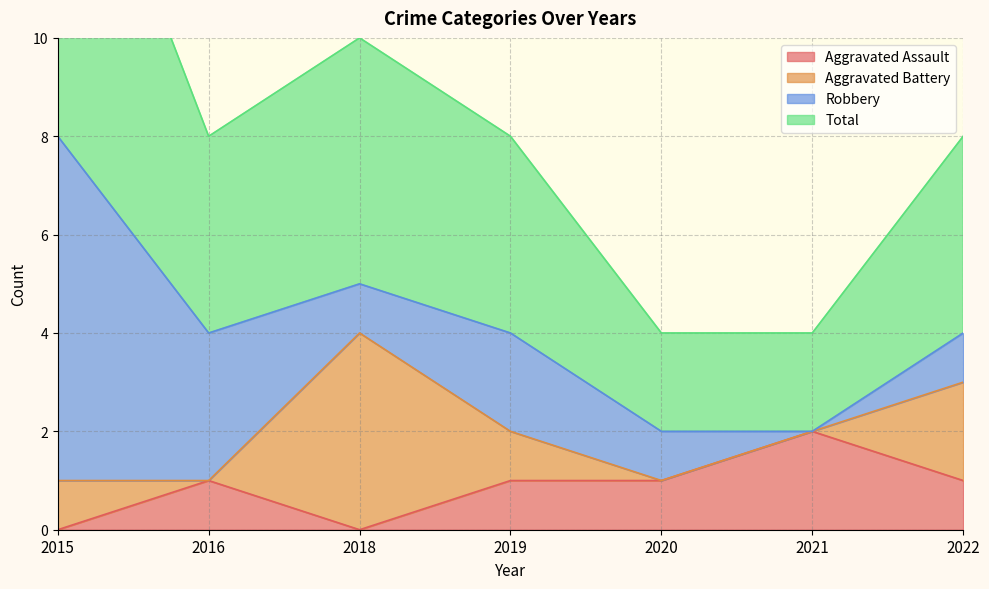

How many interior local peaks does the Aggravated Assault series have?

2